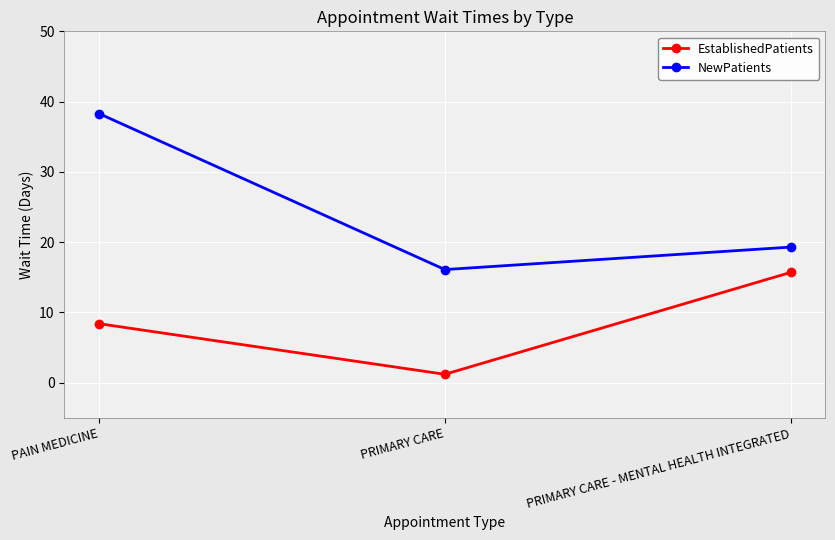

Rank the series by their maximum value, from highest to lowest.

NewPatients, EstablishedPatients